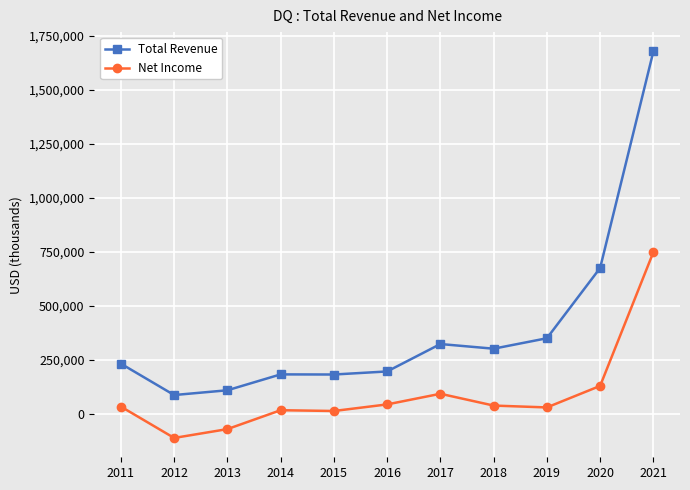

What is the difference between the maximum and minimum values in the Net Income series?

860800